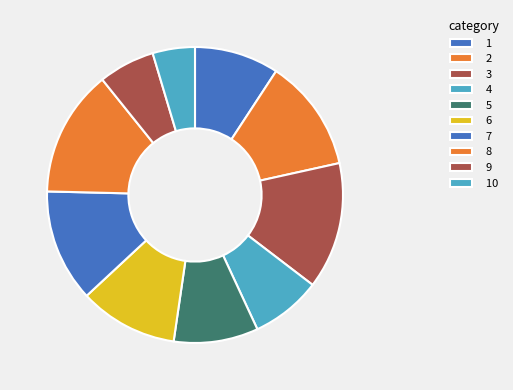

How many segments does this pie chart have?

10